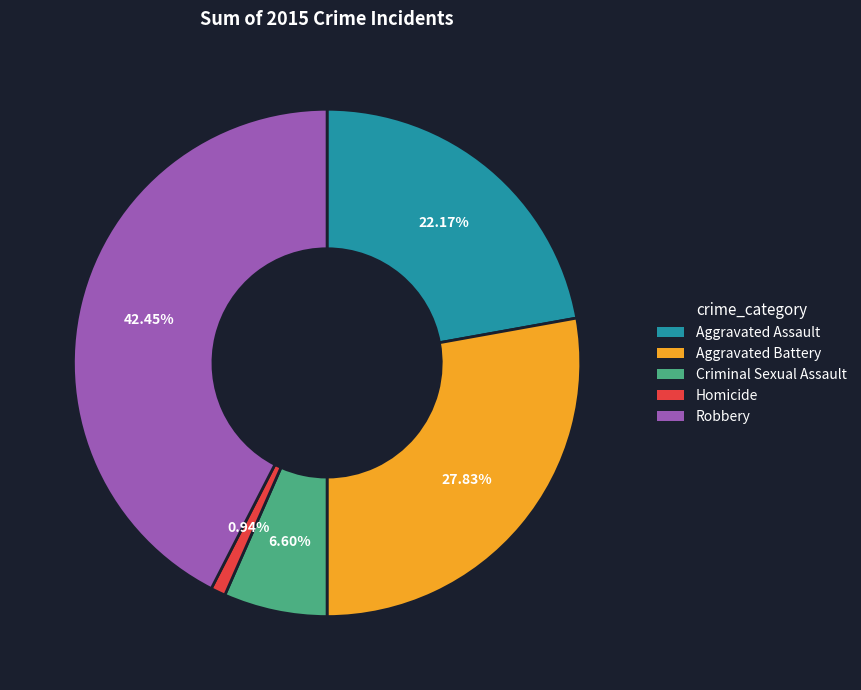

What portion of the pie excludes Homicide?

99.1%